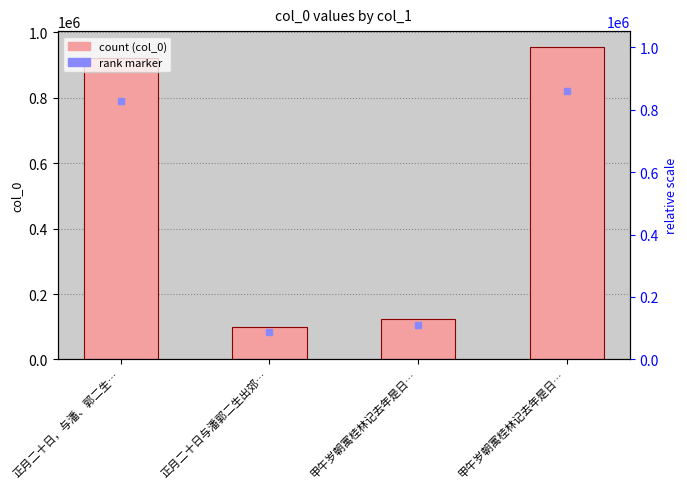

What is the difference between the maximum and second lowest values?

833046